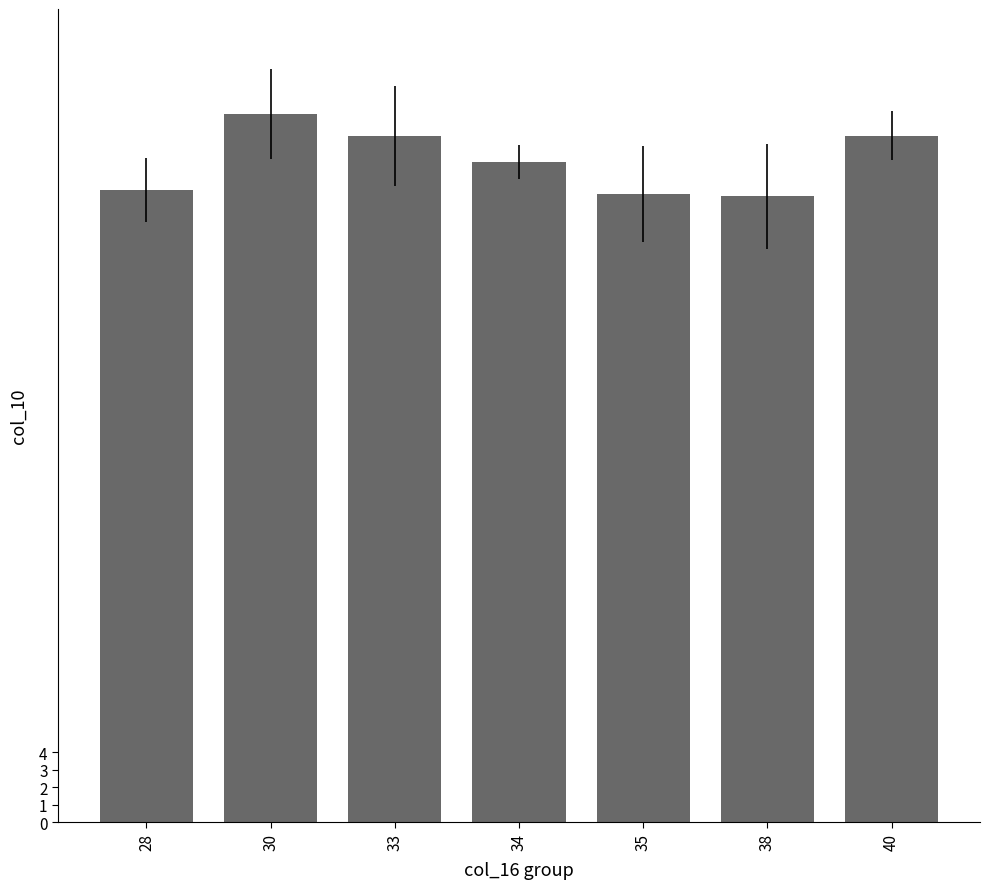

What is the sum of all values?

265.0